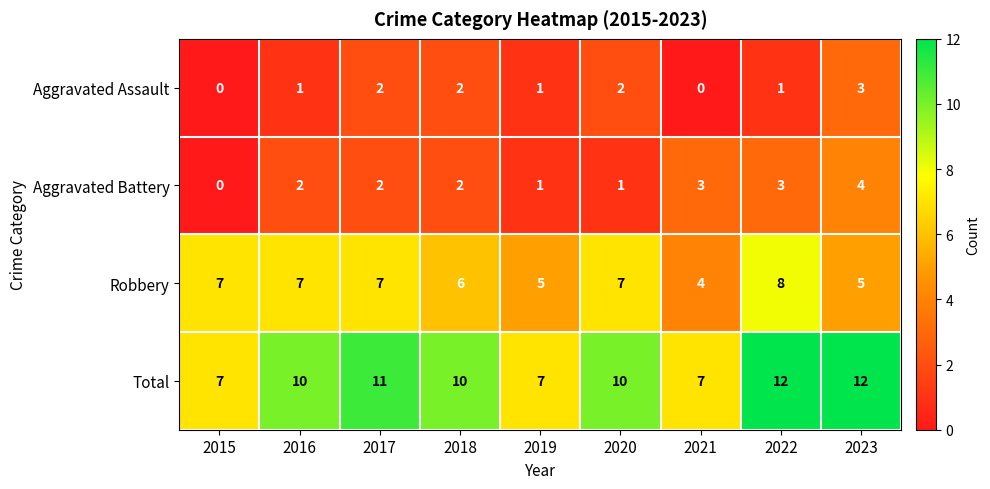

What is the total value across all series at 2023?

24